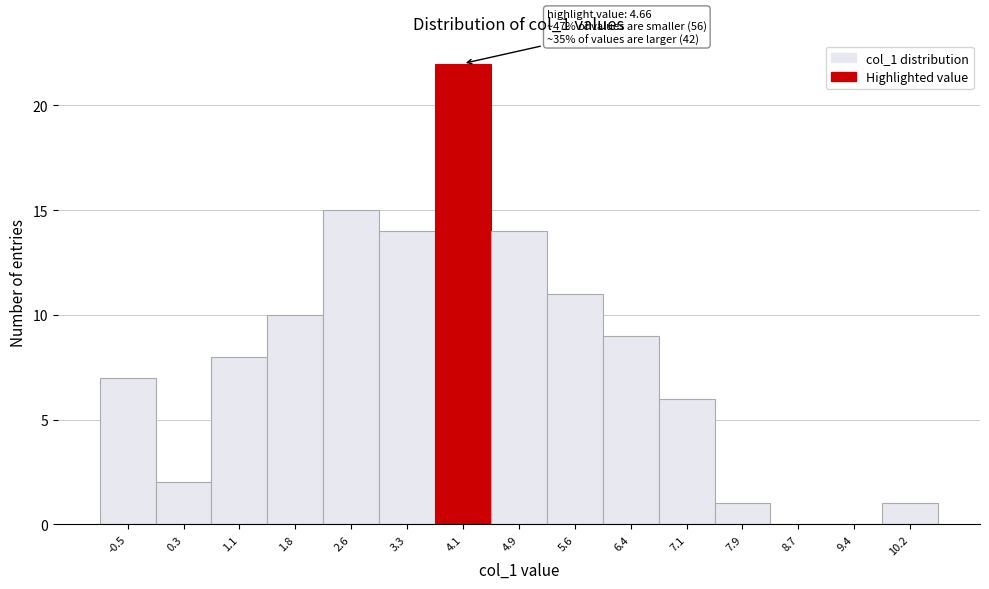

Reading right to left, extract all data points from this chart.

10.2=1	9.4=0	8.7=0	7.9=1	7.1=6	6.4=9	5.6=11	4.9=14	4.1=22	3.3=14	2.6=15	1.8=10	1.1=8	0.3=2	-0.5=7